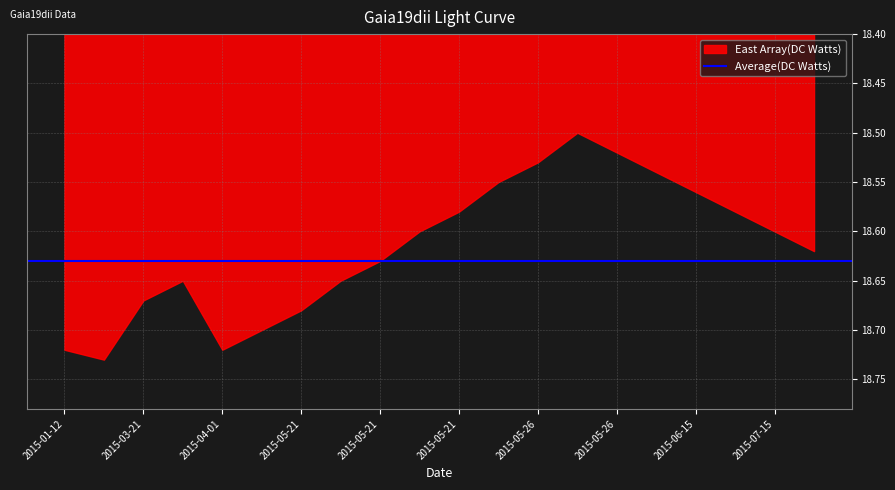

What is the sum of all values?

372.3